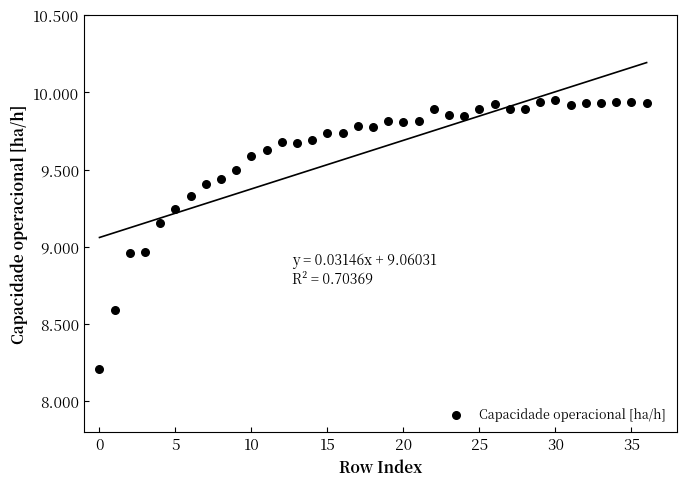

What is the range of Y values (max minus min)?

1.7